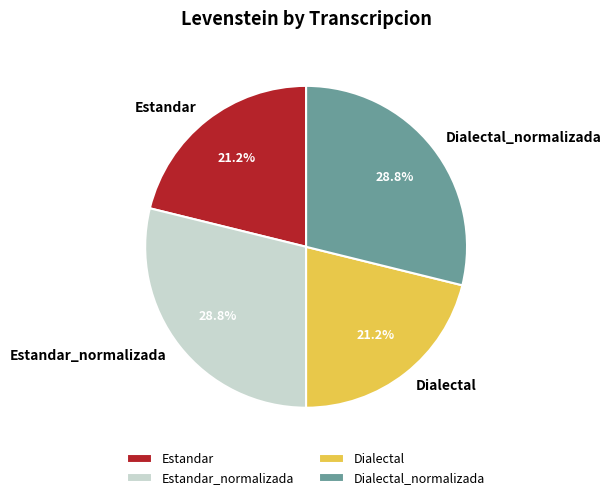

What percentage is the Estandar_normalizada slice, to the nearest percent?

29%